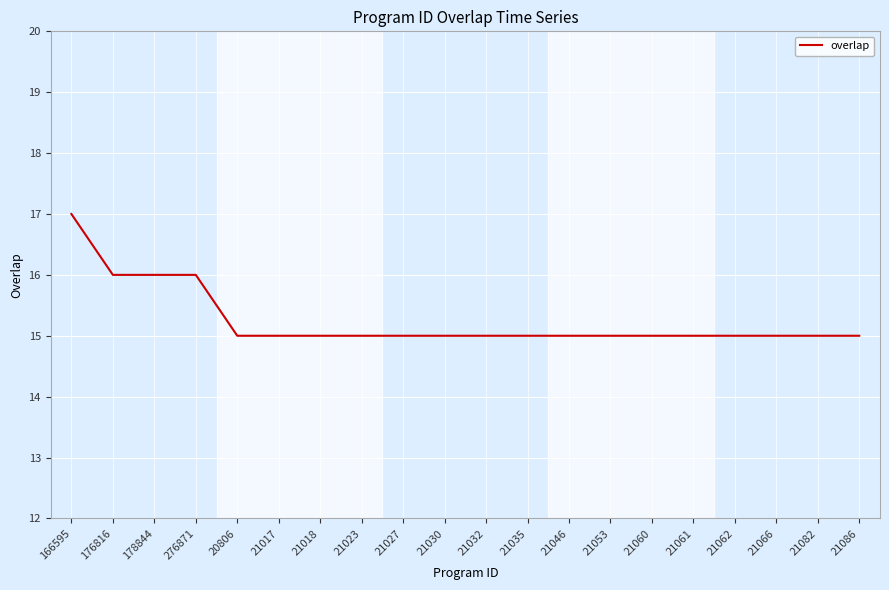

Is this an area chart (filled region under the line)?

No